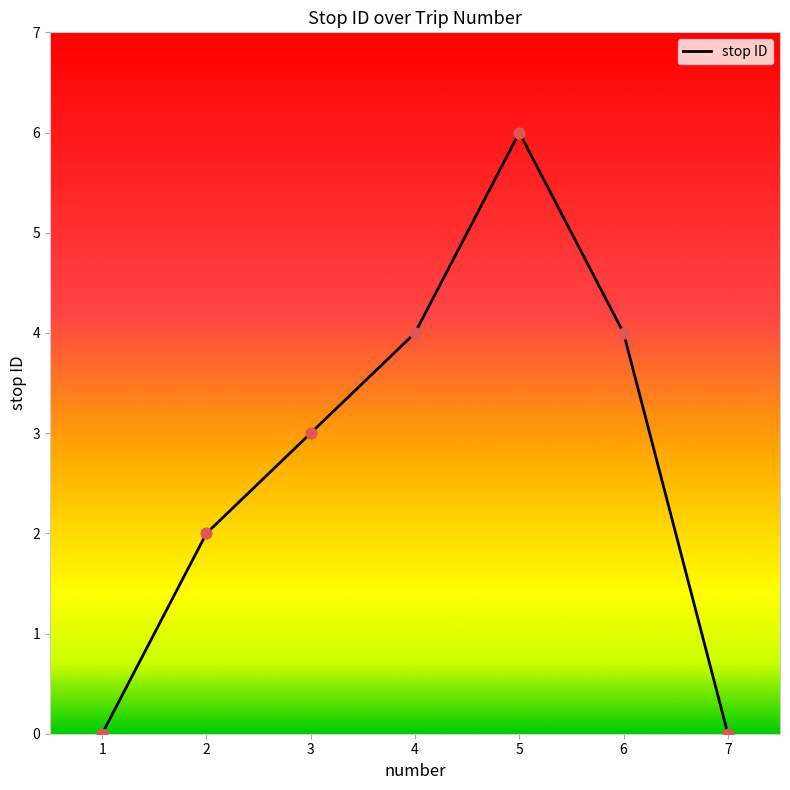

What is the change in value from 5 to 6?

-2